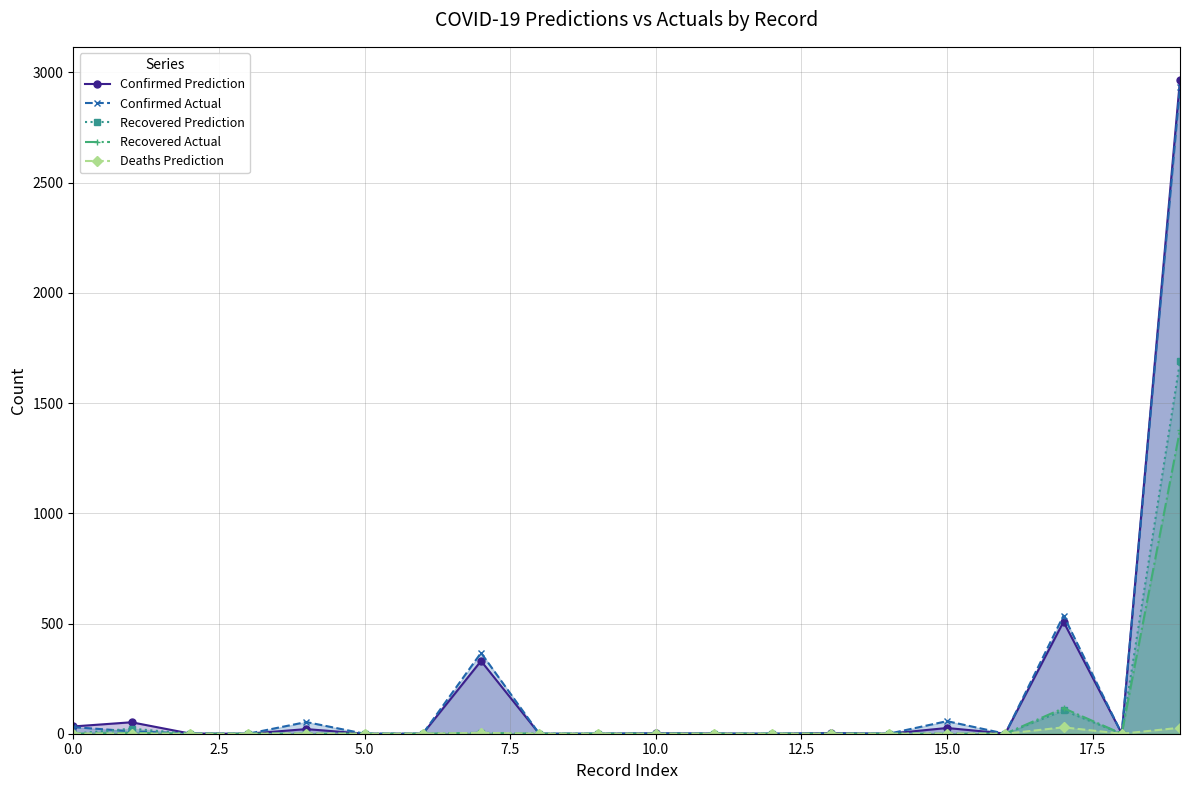

At which label is Confirmed Prediction closest to 1484?

17